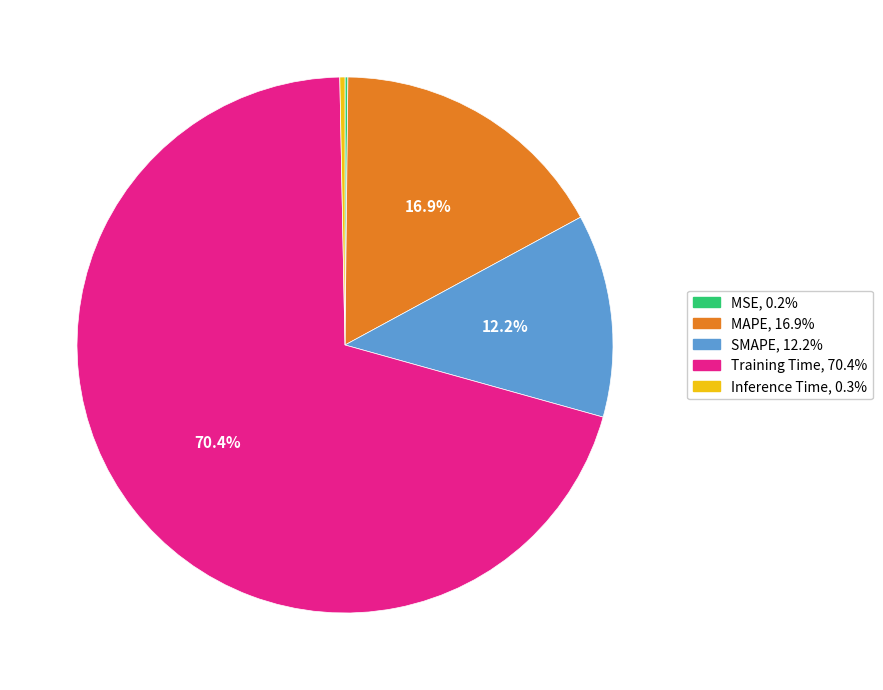

How much of the chart is everything except Training Time?

29.6%